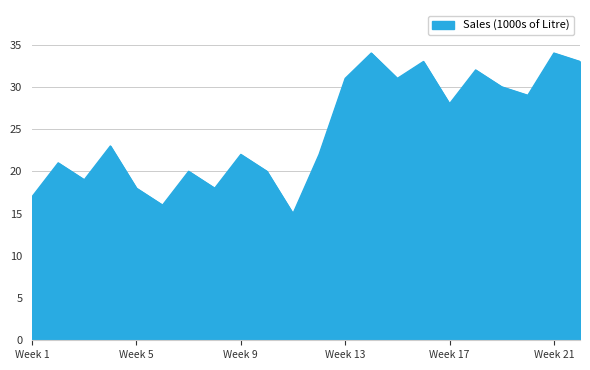

What is the difference between the maximum and minimum values?

19